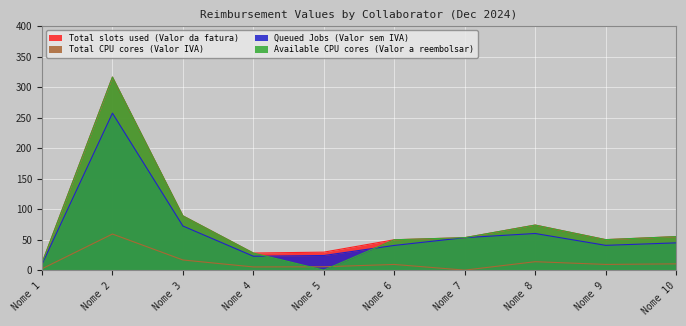

How many interior local valleys does the Available CPU cores (Valor a reembolsar) series have?

2